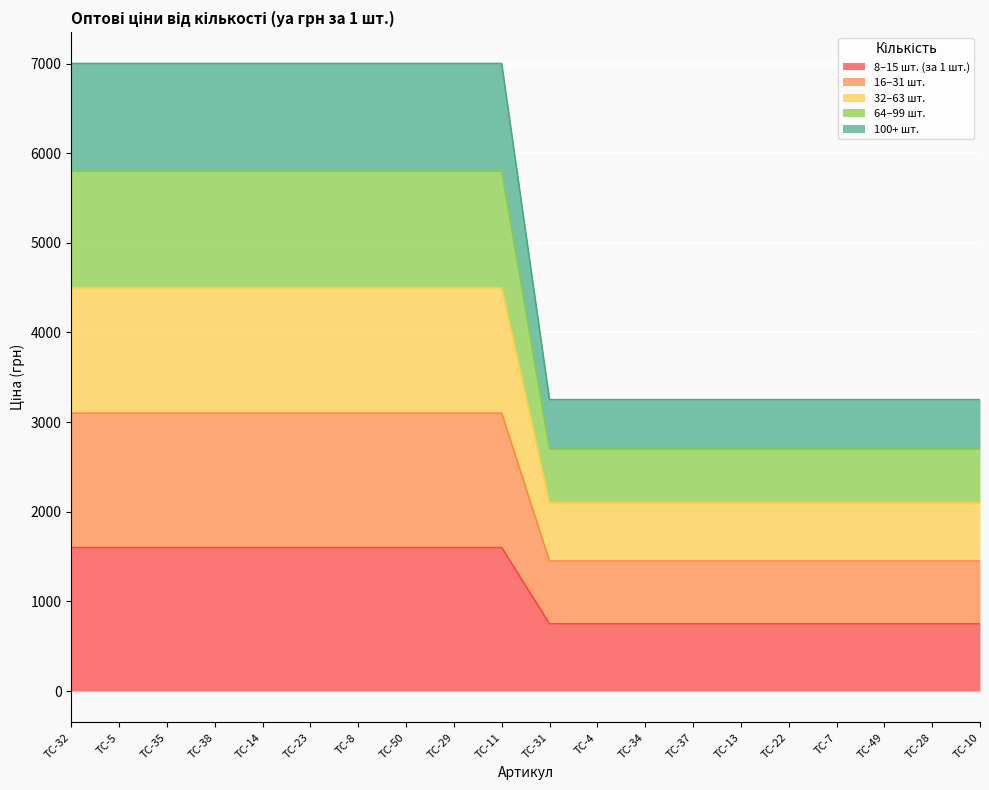

What is the maximum value for 8–15 шт. (за 1 шт.)?

1600